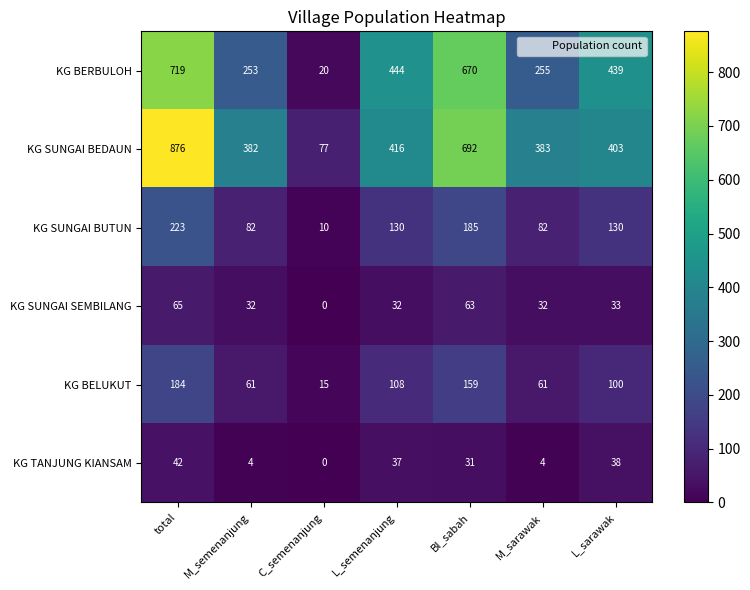

Where does the KG SUNGAI BUTUN series first go above 130?

total